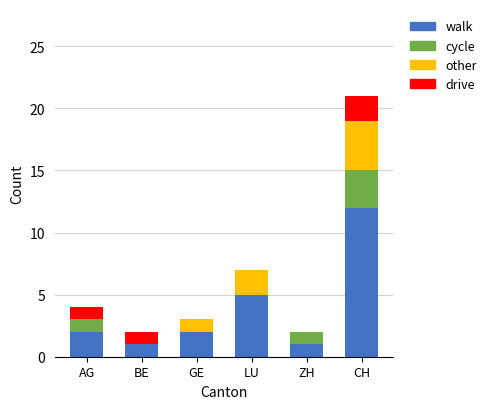

The value of walk at AG is 2. True or false?

True